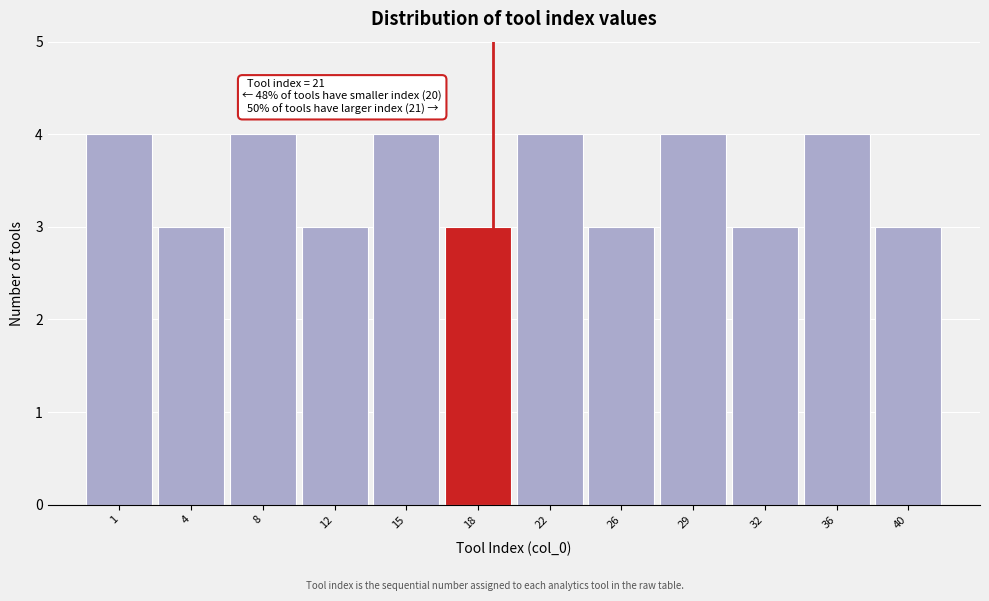

Reading left to right, transcribe all the data shown in this chart.

4	3	4	3	4	3	4	3	4	3	4	3